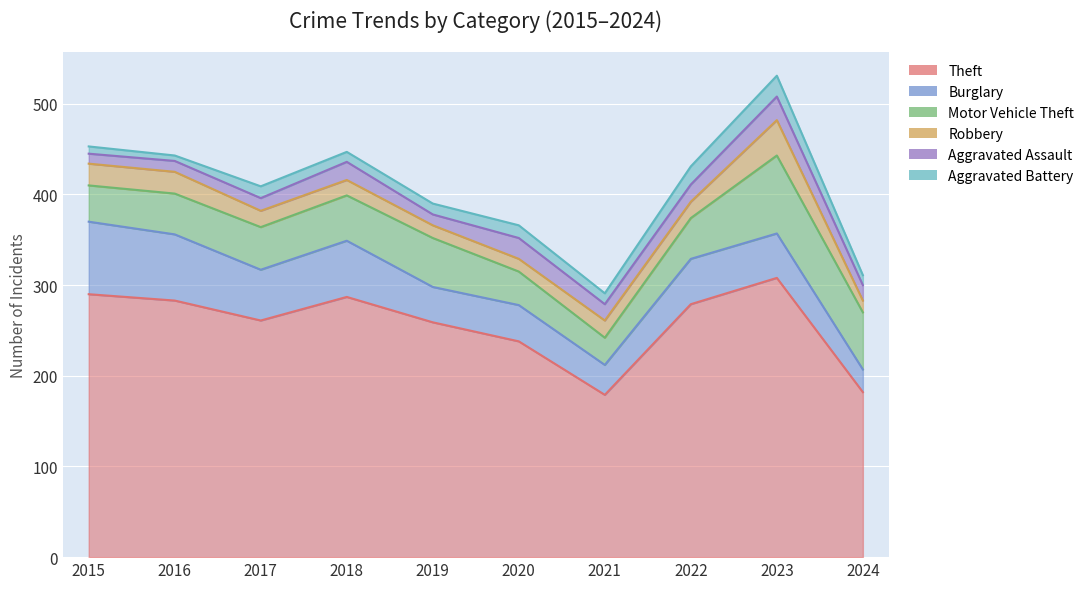

What is the sum of all Motor Vehicle Theft values?

497